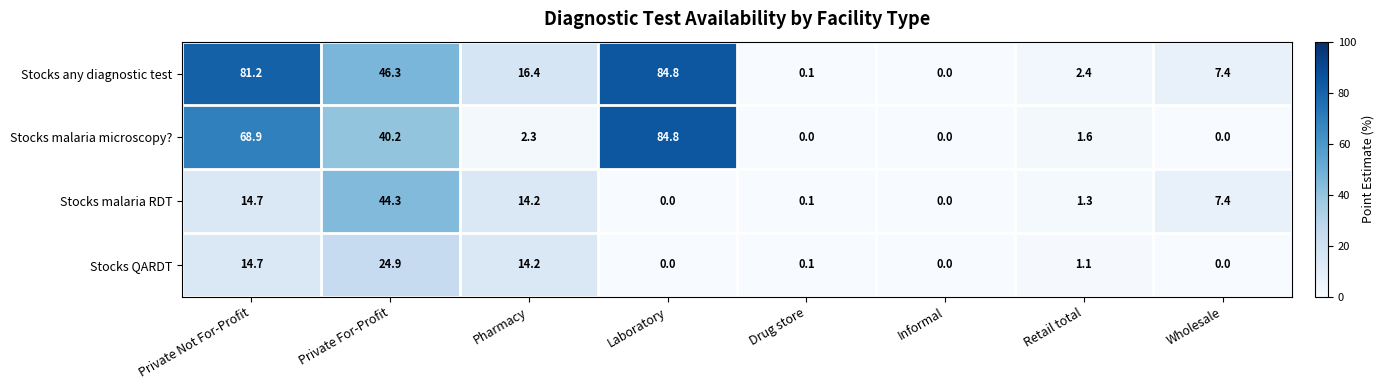

What is the difference between the maximum and minimum values in the Stocks any diagnostic test series?

84.8